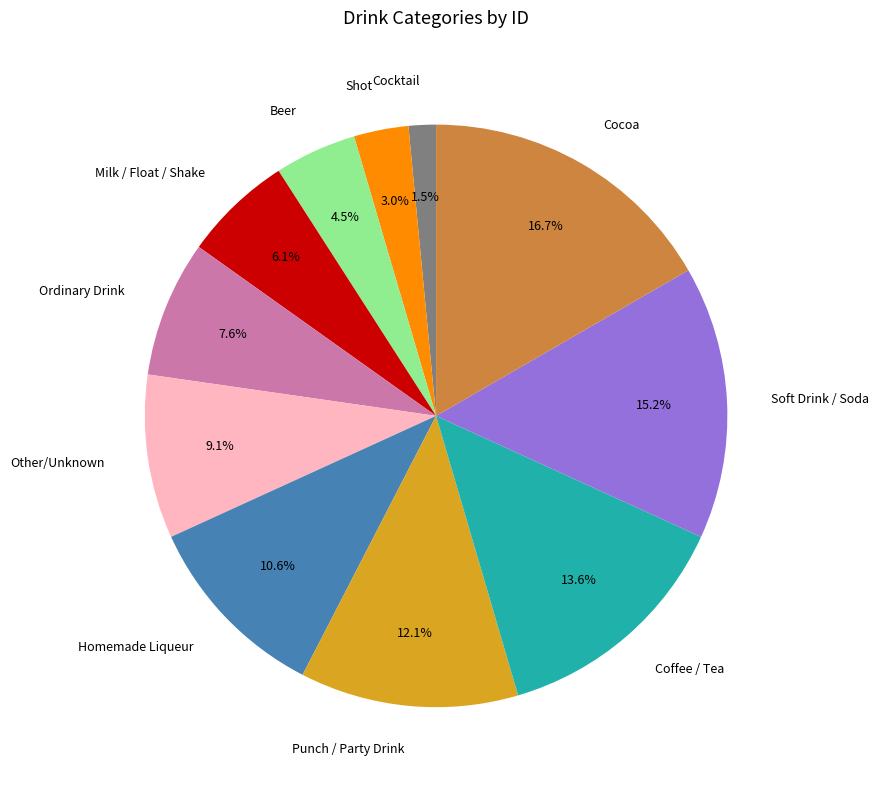

What percentage is the Other/Unknown slice, to the nearest percent?

9%